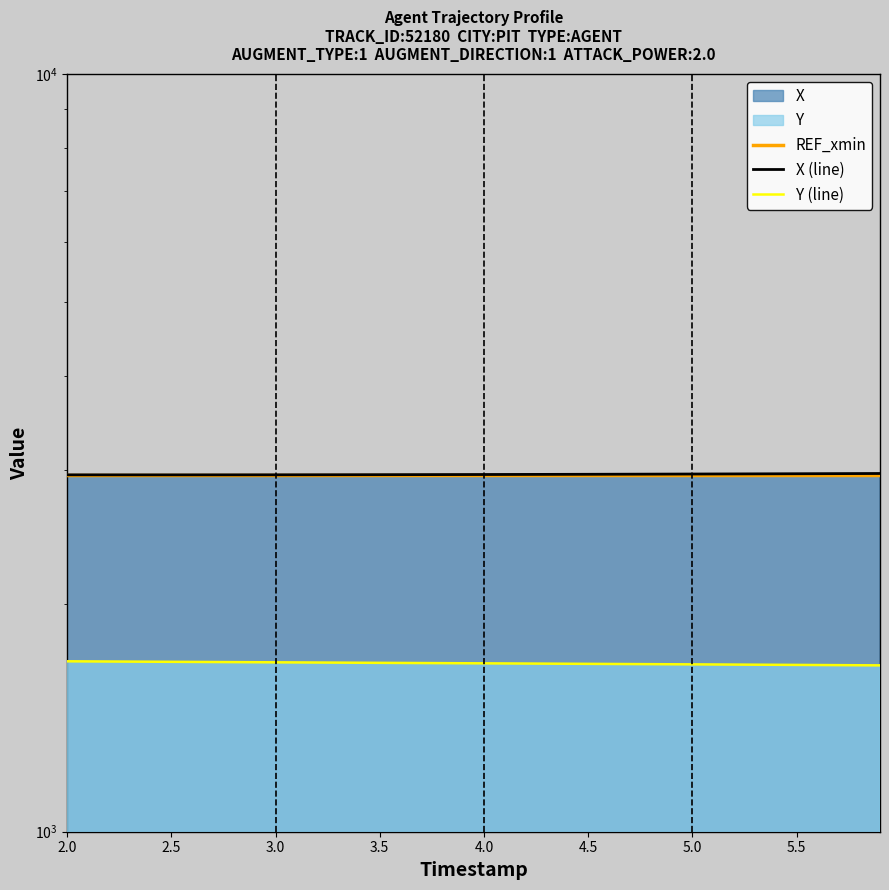

At how many categories does at least one series exceed 2898?

40